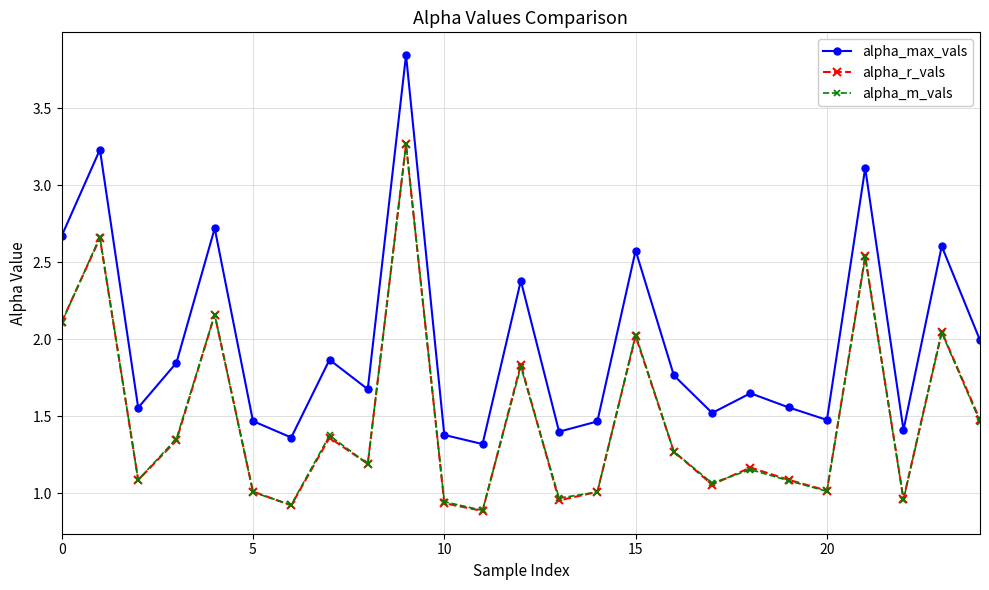

Is this an area chart (filled region under the line)?

No